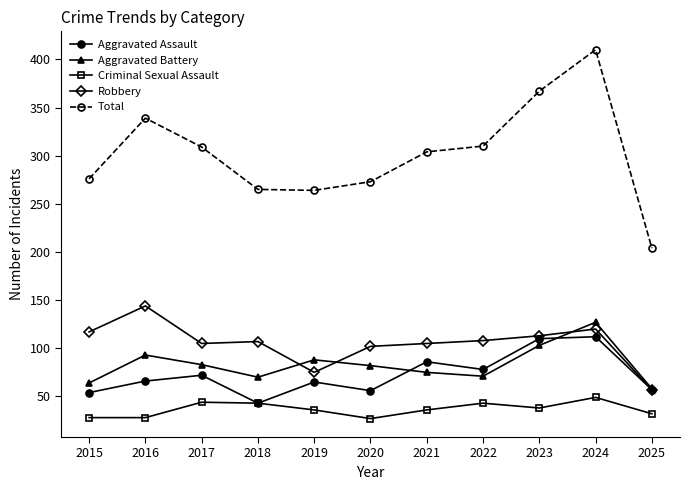

What is the value of the Total point at the 5th from the left?

264